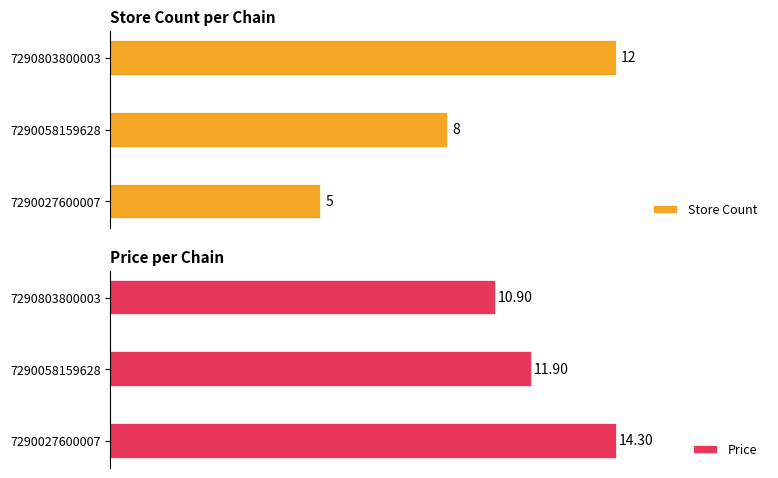

List the series in order of their overall mean, lowest first.

store_count, price